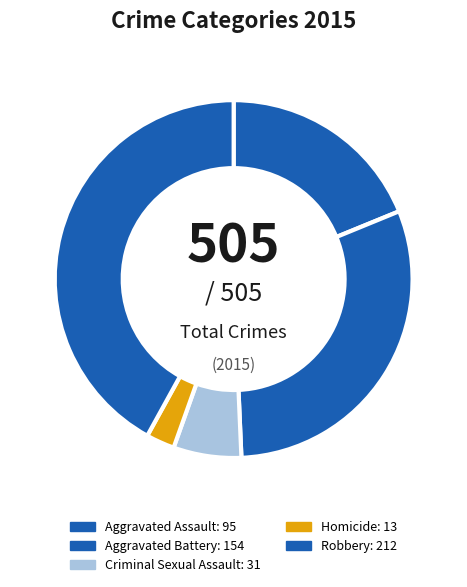

Count the number of slices in the pie.

5